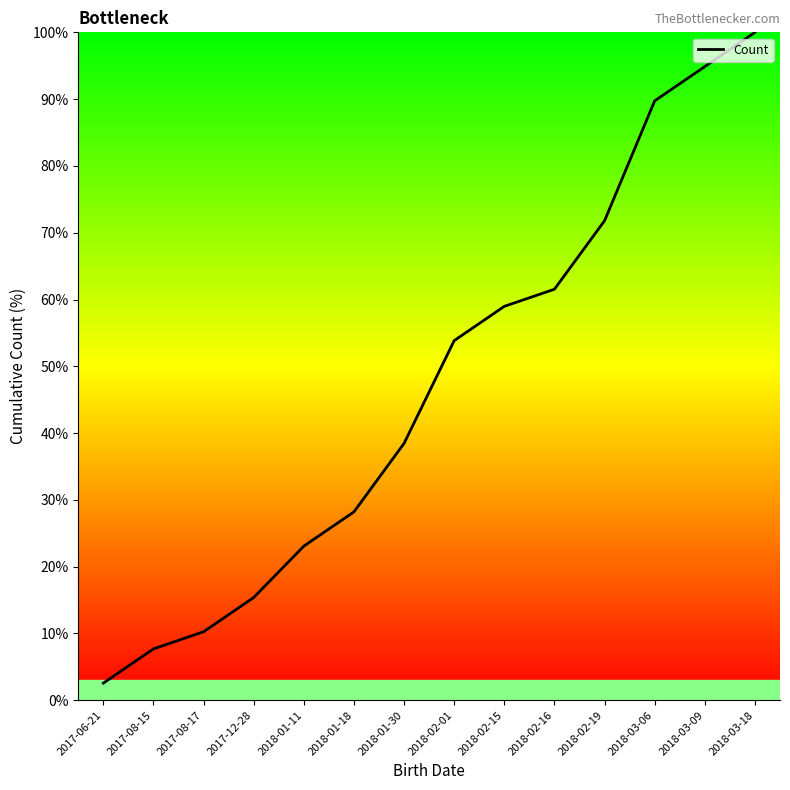

What is the sum of the values at 2018-02-19 and 2018-03-09?

166.7